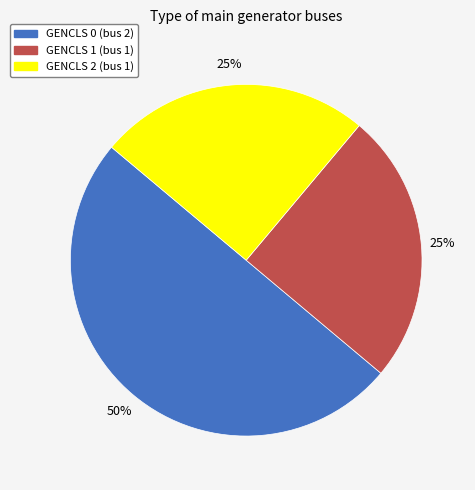

Does GENCLS 2 represent more than half of the total?

No